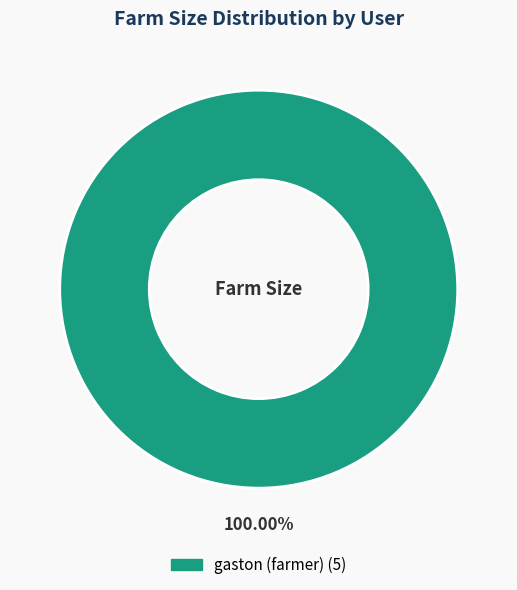

Is there any slice that represents more than half of the pie?

Yes